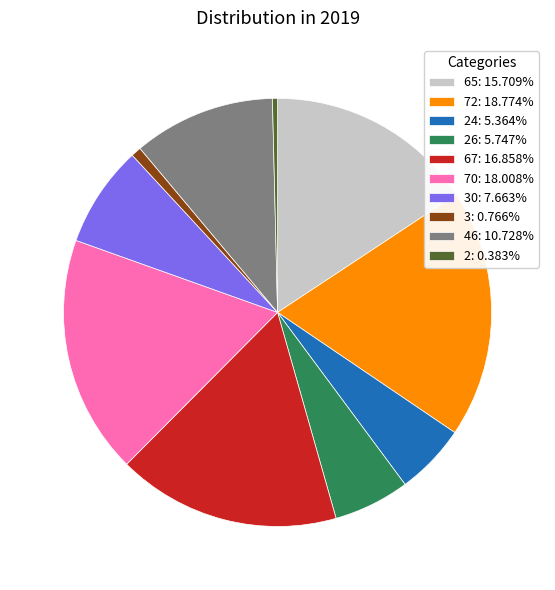

Do 67: 16.858% and 46: 10.728% together represent more than half of the pie?

No